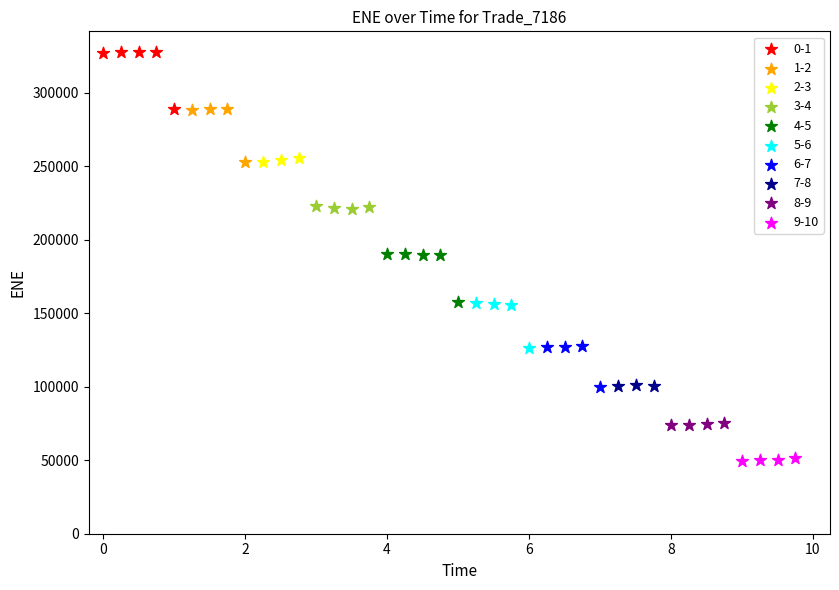

Which series contains the lowest Y value?

9-10